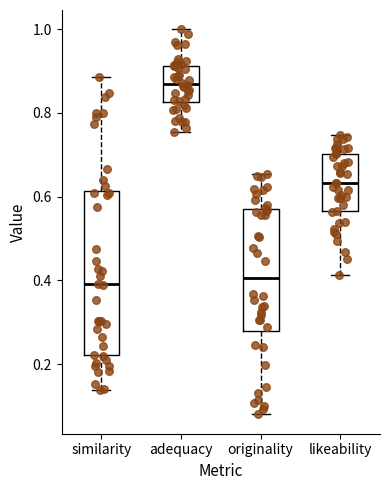

Which box is the tallest, from its lower edge to its upper edge?

similarity